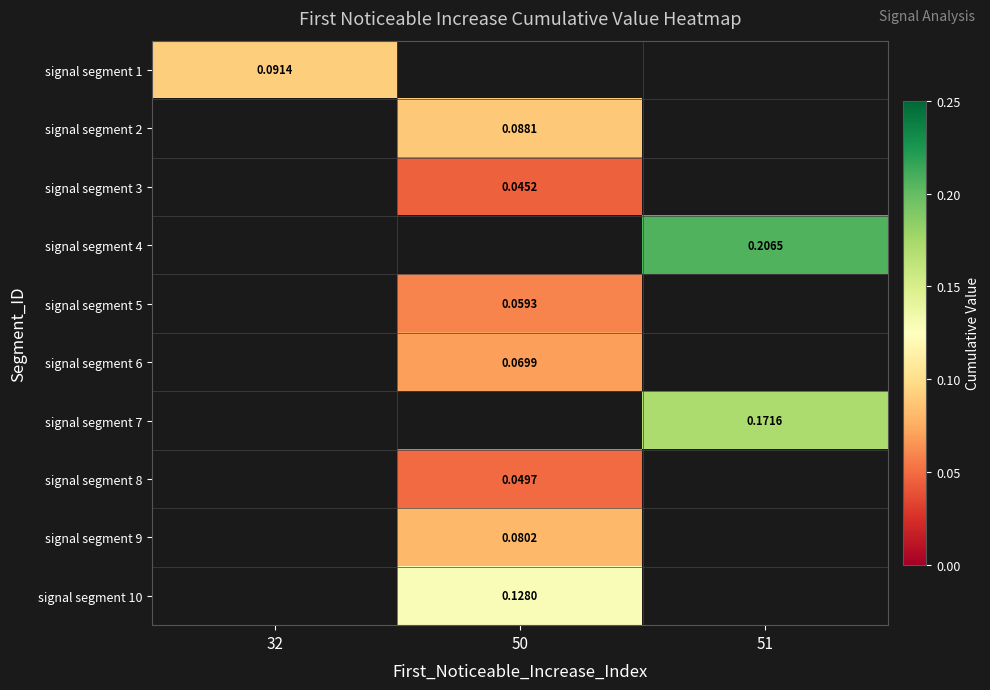

The signal segment 3 series shows 0.0 at 50. True or false?

False